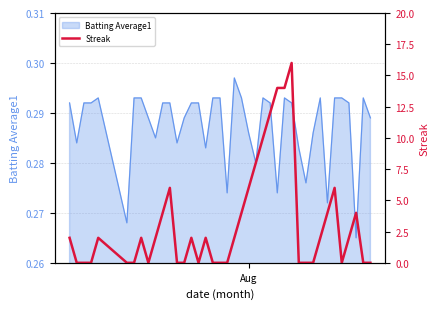

Count the number of values greater than 2.

13